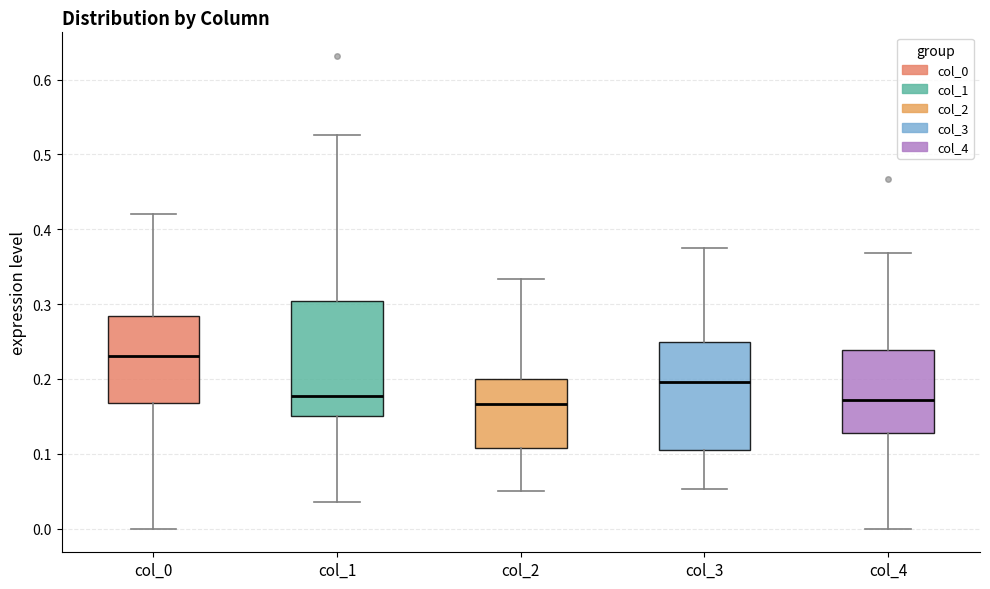

Reading left to right, transcribe this box plot: for each box, give where its median line is, the range the box spans, and where its two whiskers end, as read against the y-axis. The values are not printed on the chart, so give them approximately, as read against the axis.

col_0: median 0.23, box 0.17 to 0.28, whiskers 0.00 to 0.42
col_1: median 0.18, box 0.15 to 0.30, whiskers 0.04 to 0.53
col_2: median 0.17, box 0.11 to 0.20, whiskers 0.05 to 0.33
col_3: median 0.20, box 0.11 to 0.25, whiskers 0.05 to 0.38
col_4: median 0.17, box 0.13 to 0.24, whiskers 0.00 to 0.37